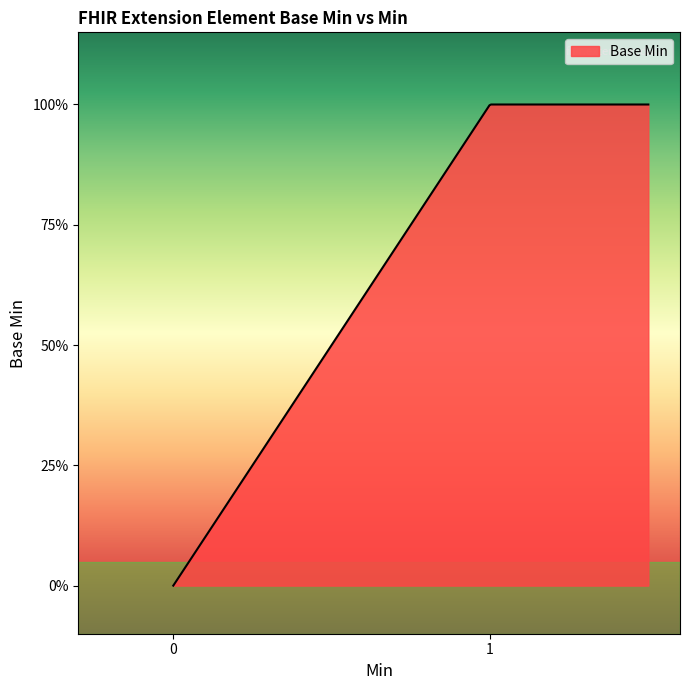

Does the chart have visible grid lines?

No